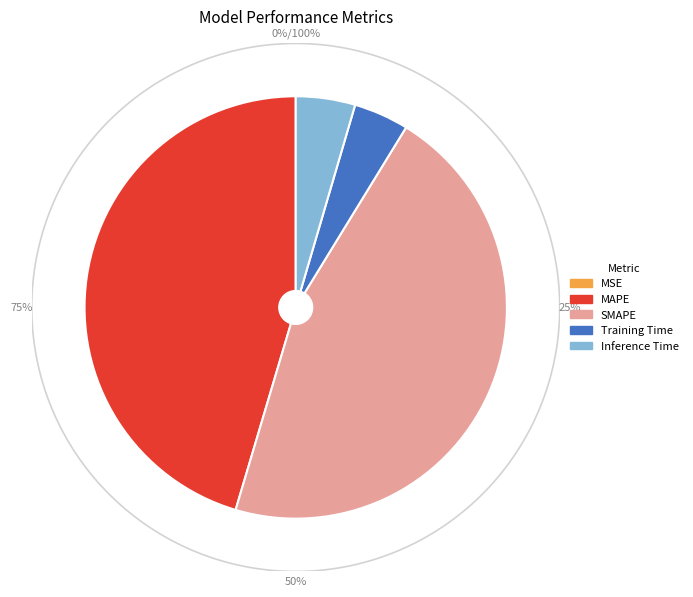

True or false: MAPE accounts for 56% of the total.

False